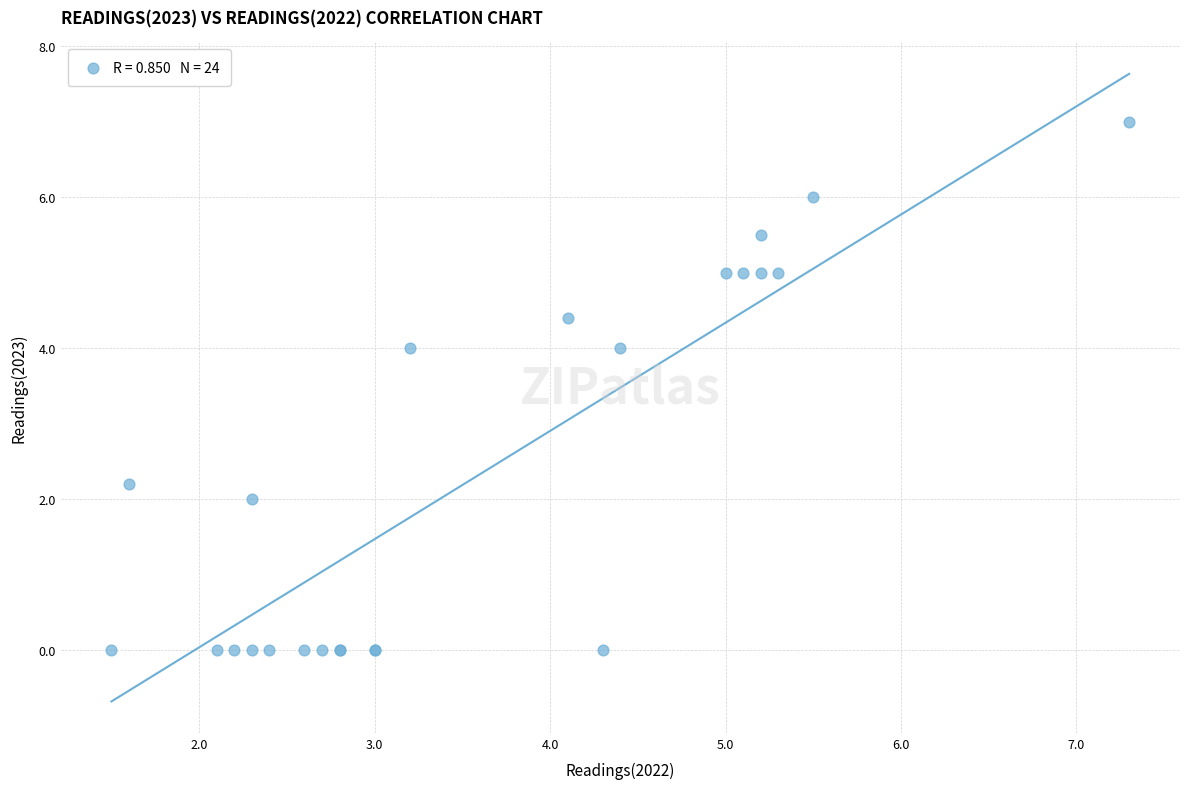

What Y value in the scatter plot is closest to 3?

2.2